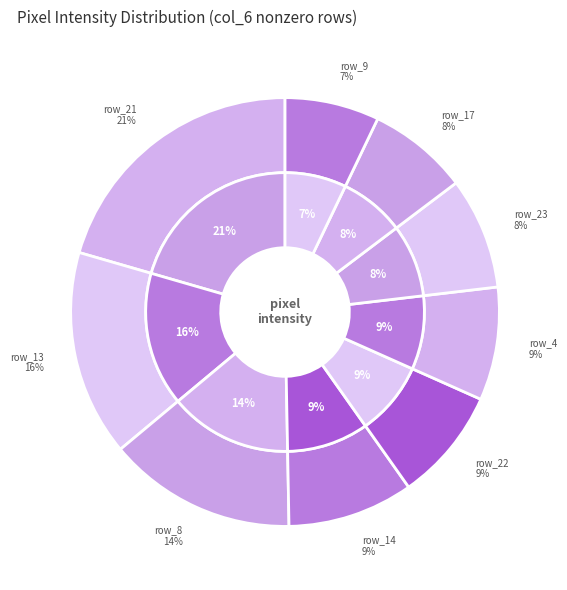

Is it true that row_23 is 15% of the pie?

False